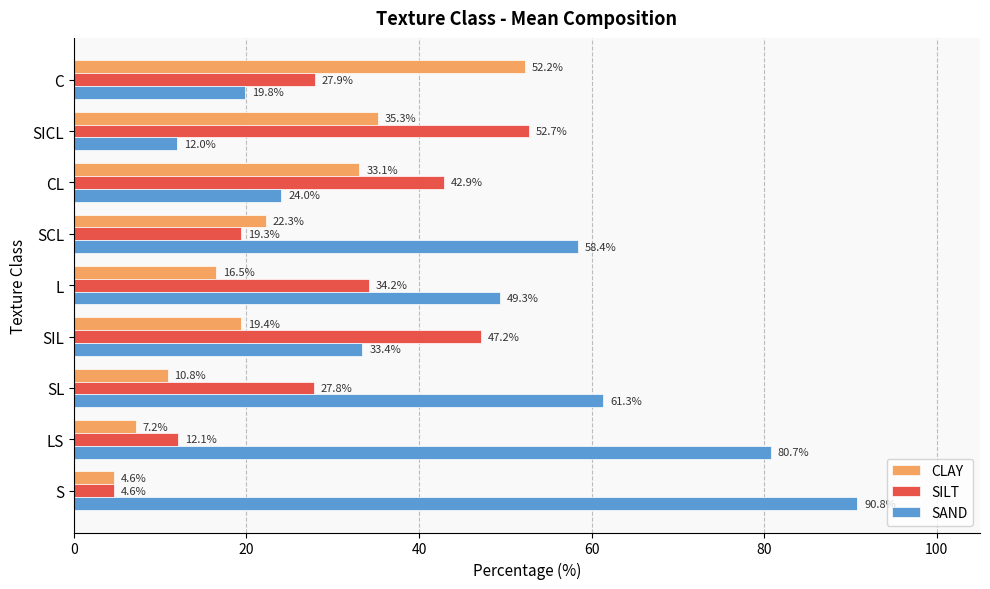

What is the spread (max minus min) of values at SL?

50.5